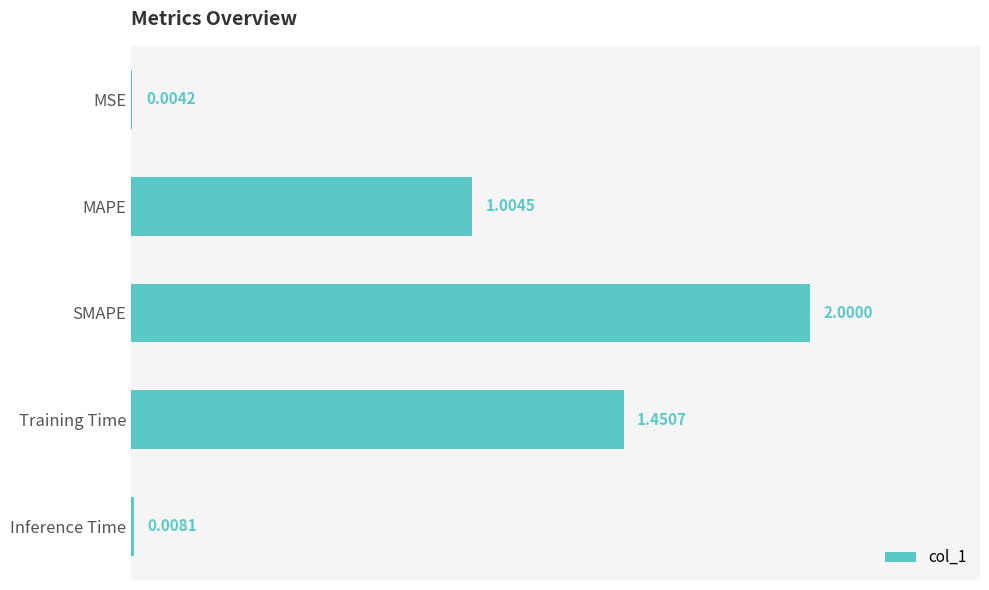

What is the sum of all values?

4.5